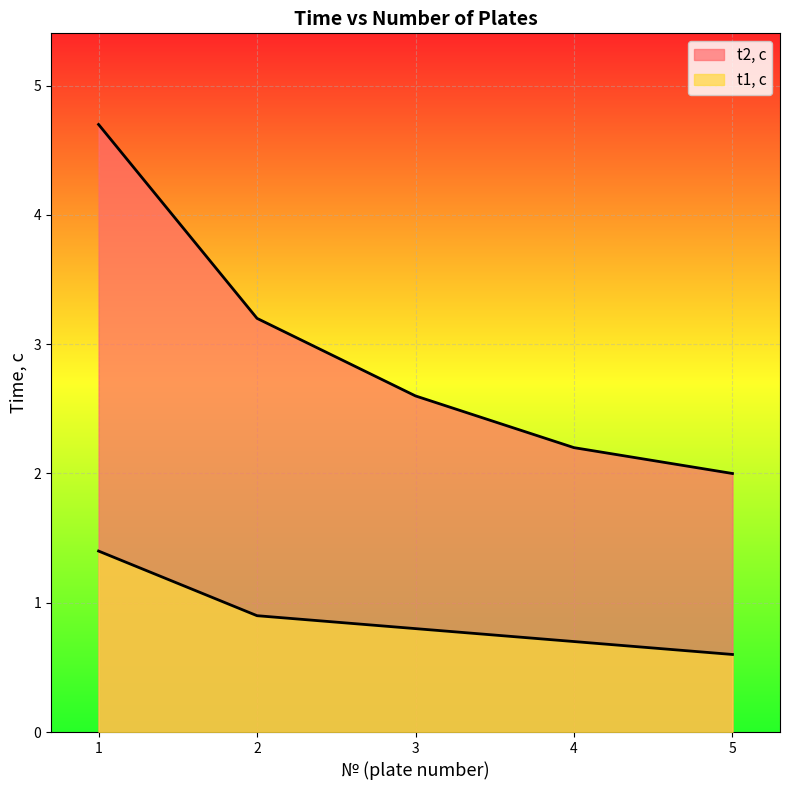

What is the total value across all series at 5?

2.6